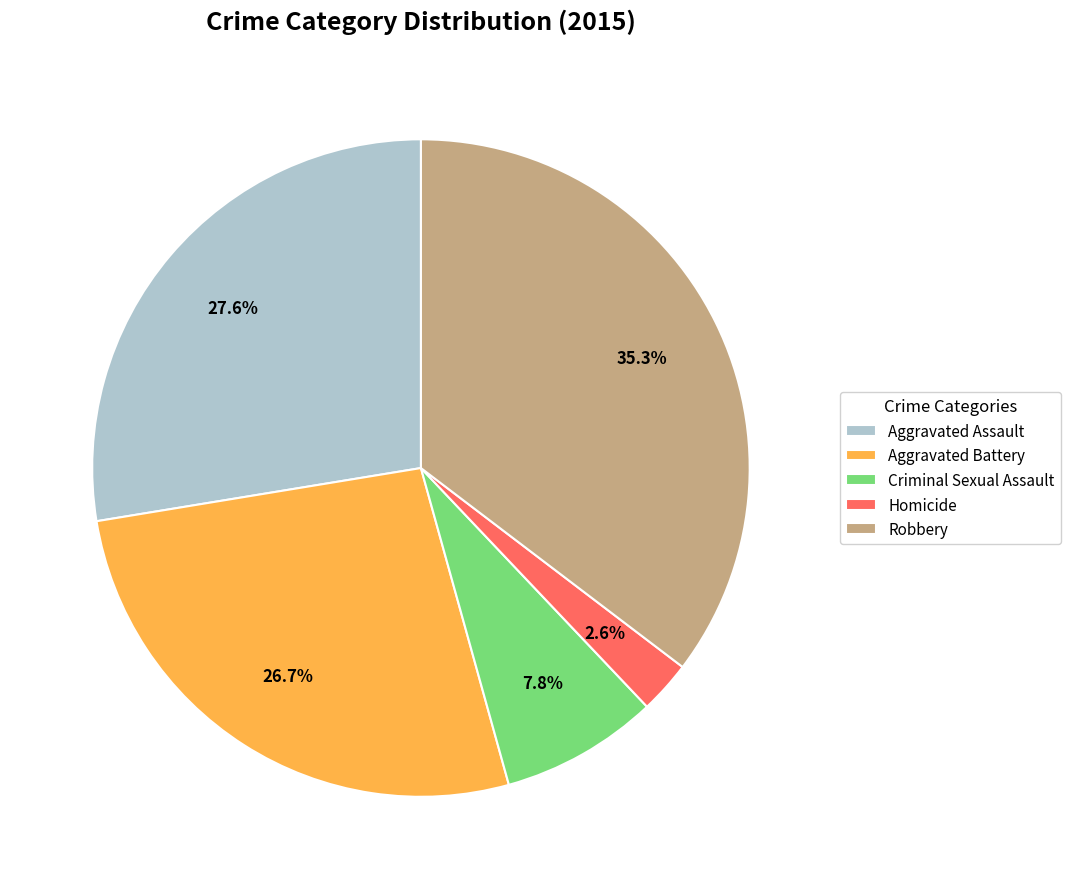

To the nearest percent, what portion does Aggravated Battery represent?

27%